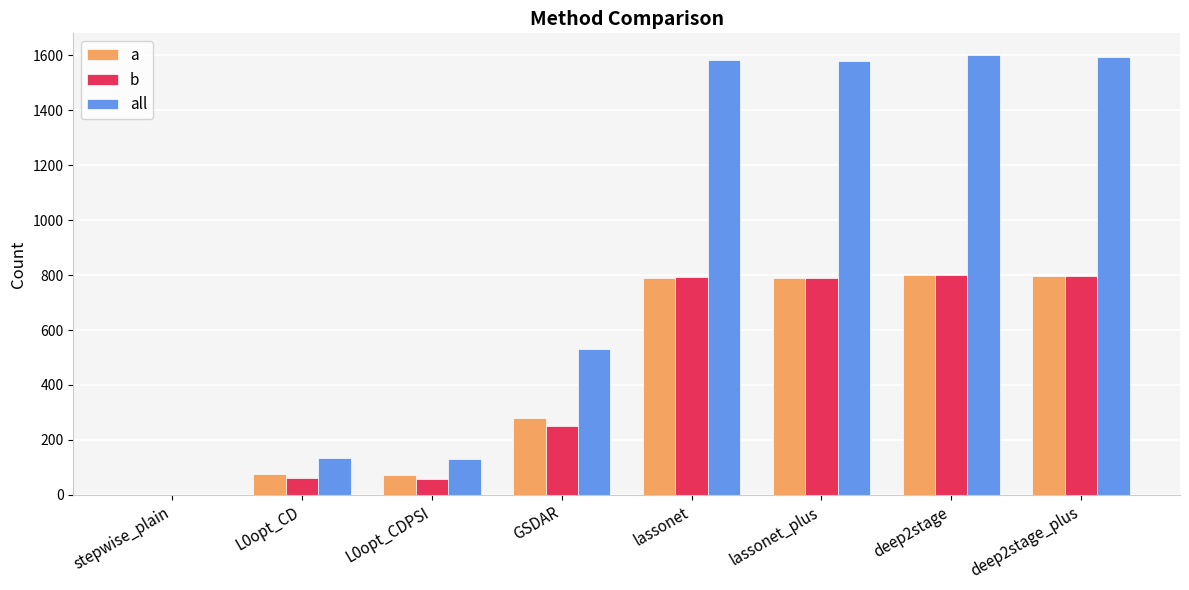

How many values in all are above zero?

7